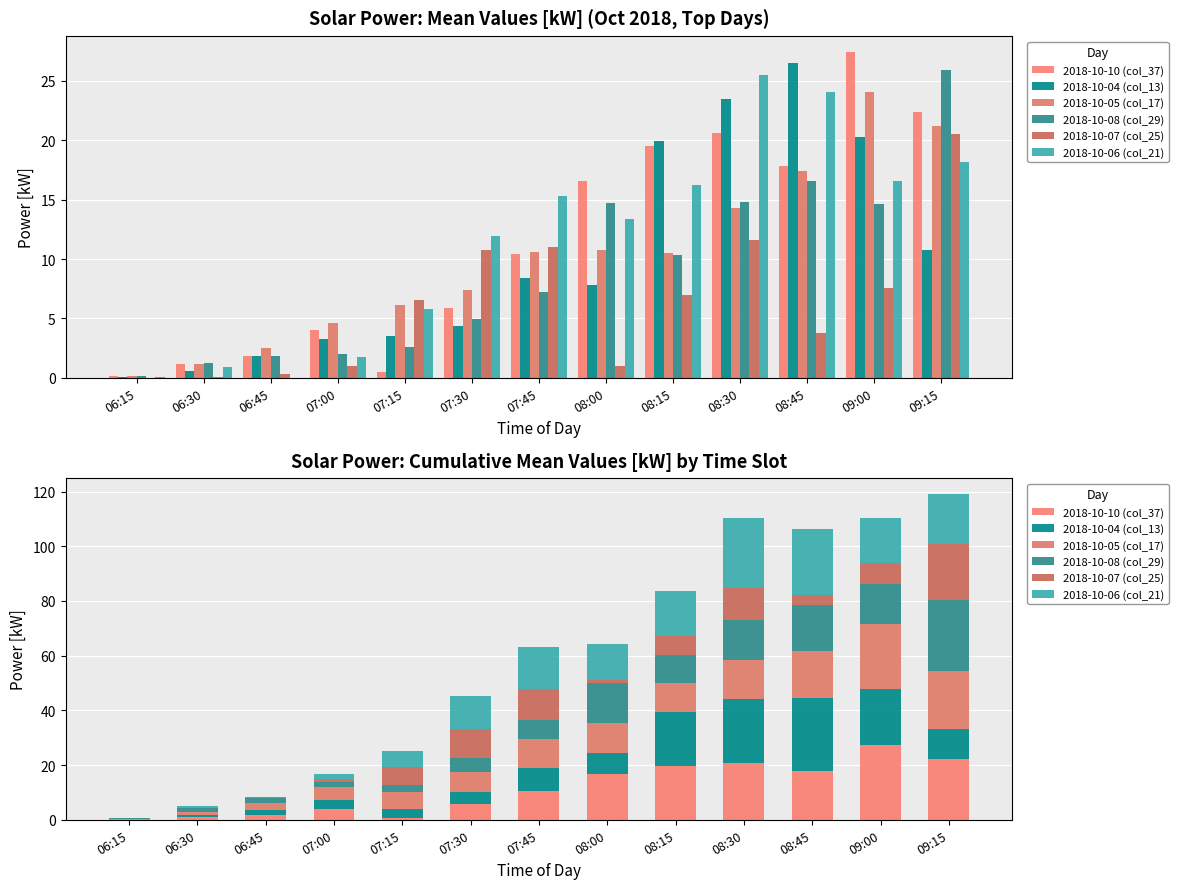

At which label does 2018-10-07 (col_25) first exceed 6?

07:15